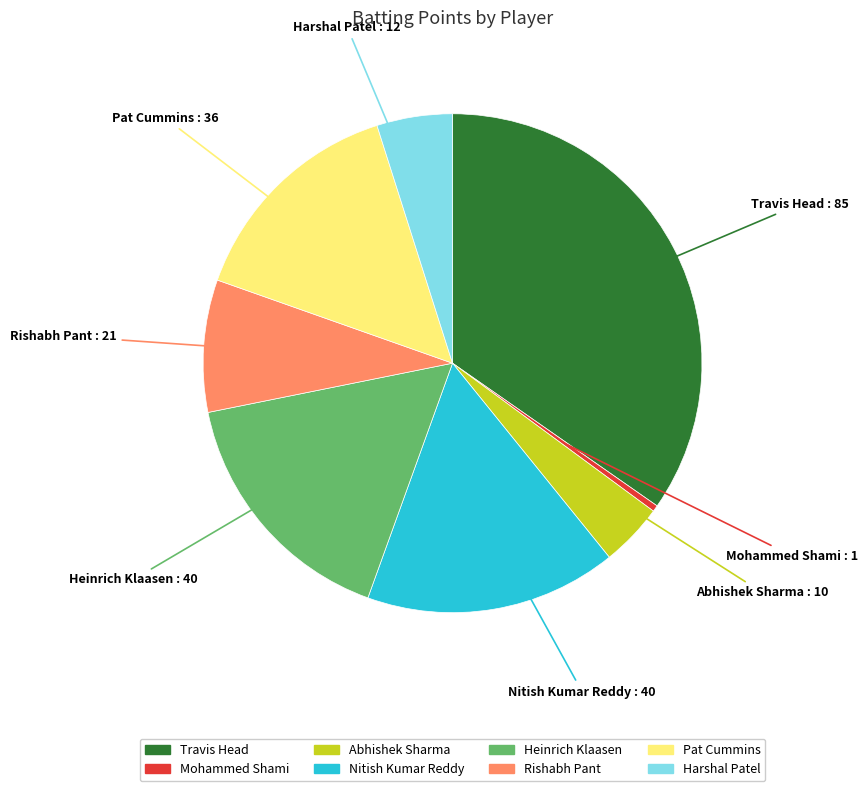

Does any single category account for the majority?

No